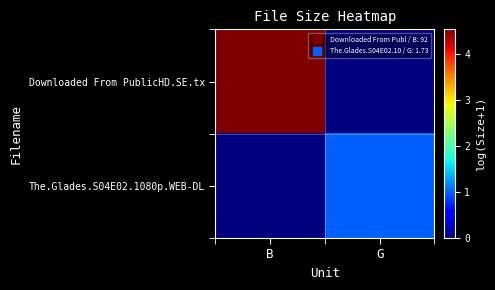

Reading right to left, list all the values displayed in this chart.

Downloaded From PublicHD.SE.tx: G=0.0	B=4.5
The.Glades.S04E02.1080p.WEB-DL: G=1.0	B=0.0